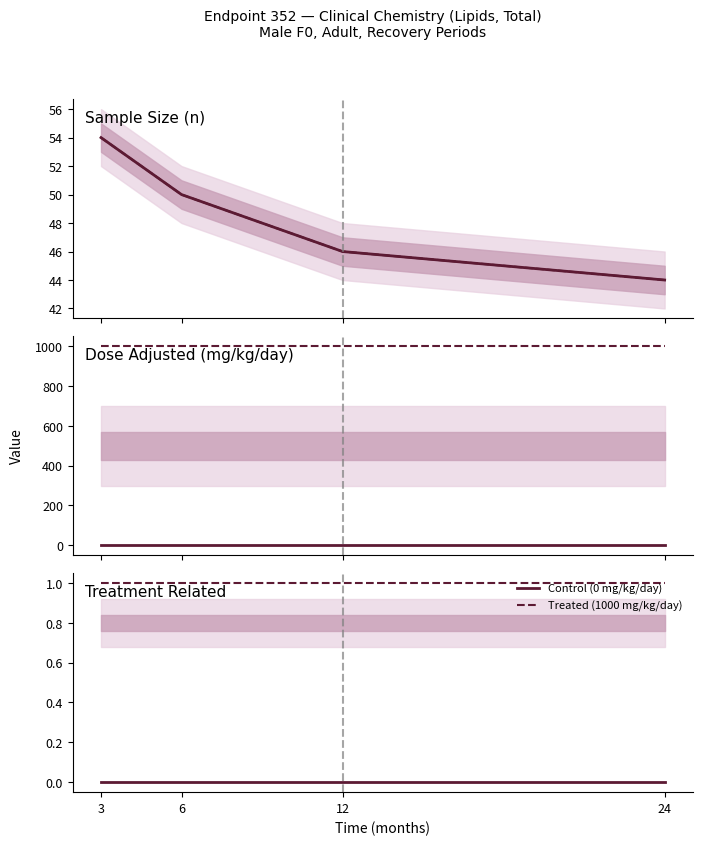

Is it true that Treated (1000 mg/kg/day) equals 1 at 24?

False